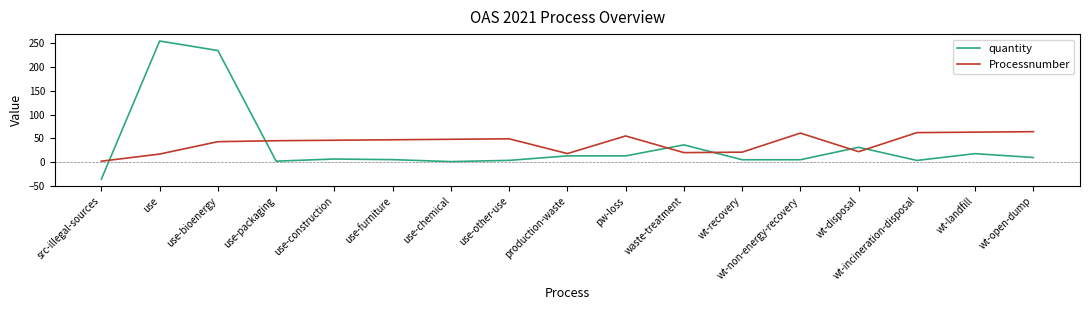

True or false: Processnumber has a value of 62.0 at wt-incineration-disposal.

True